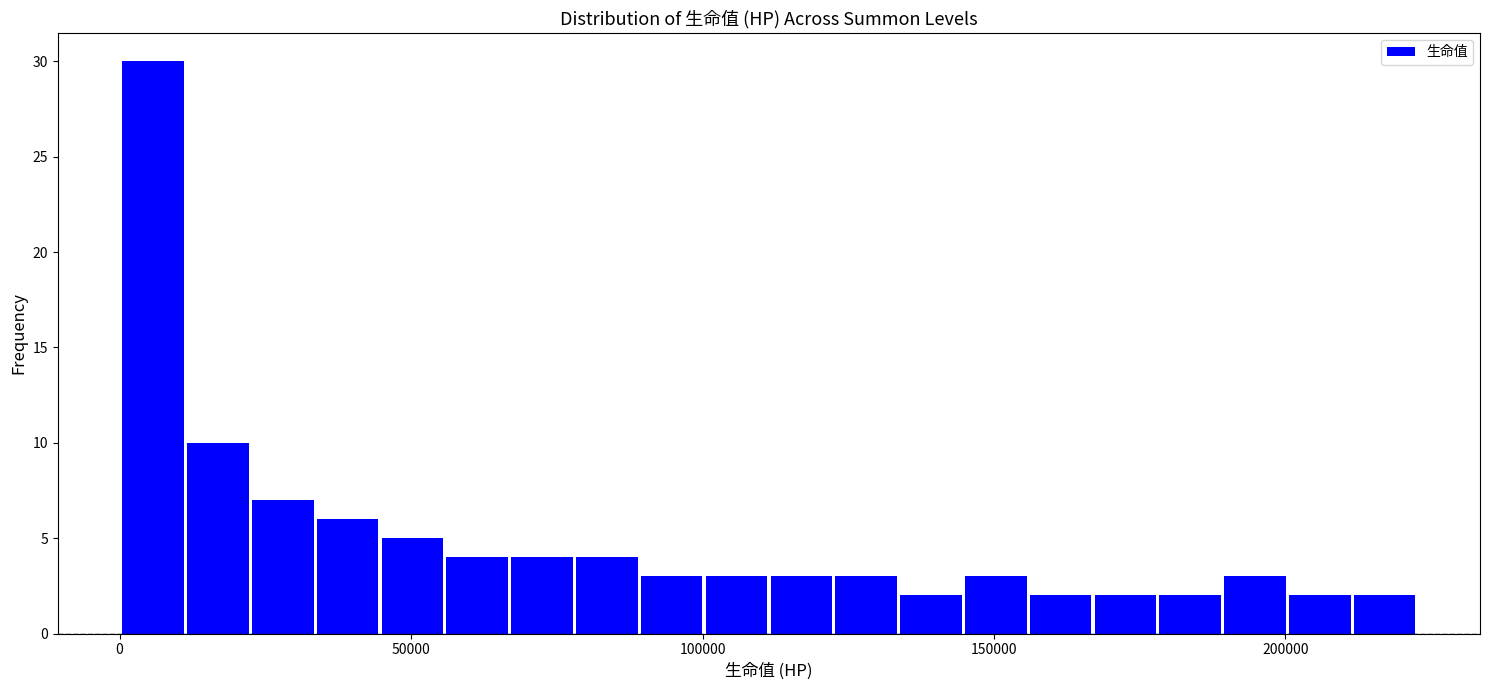

Read against the x-axis, roughly where is the centre of the tallest bar?

5000